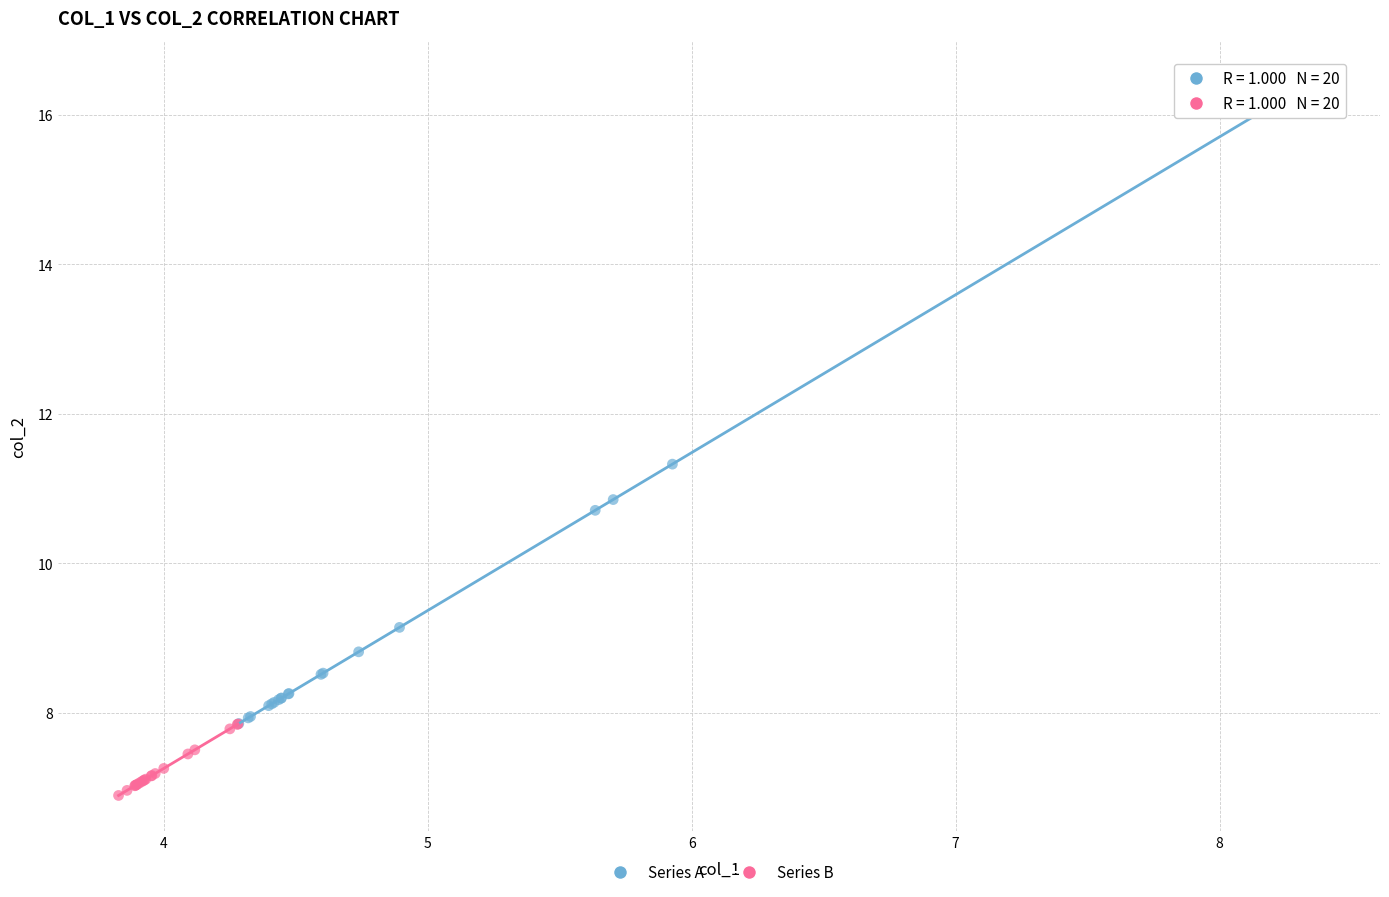

Which series contains the highest Y value?

Series A